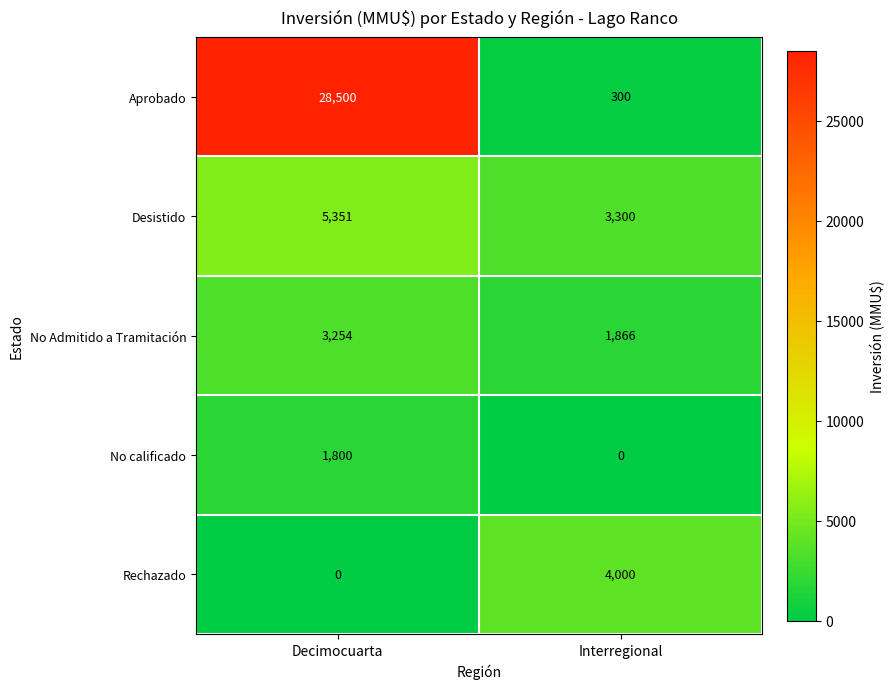

At how many categories does at least one series exceed 5053?

1